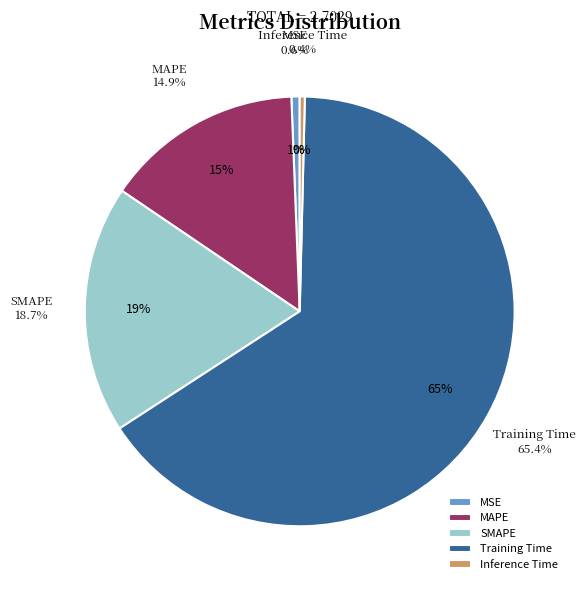

What percentage is the MSE slice, to the nearest percent?

1%